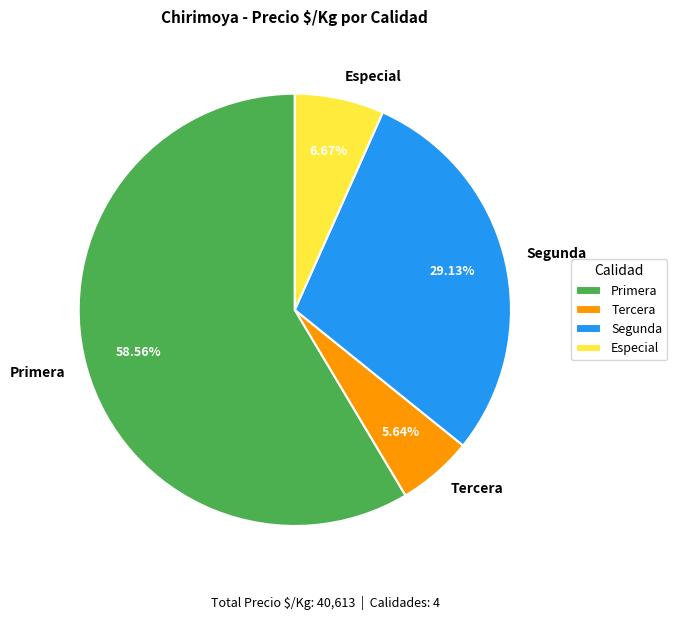

Rank the categories by value from lowest to highest.

Tercera, Especial, Segunda, Primera